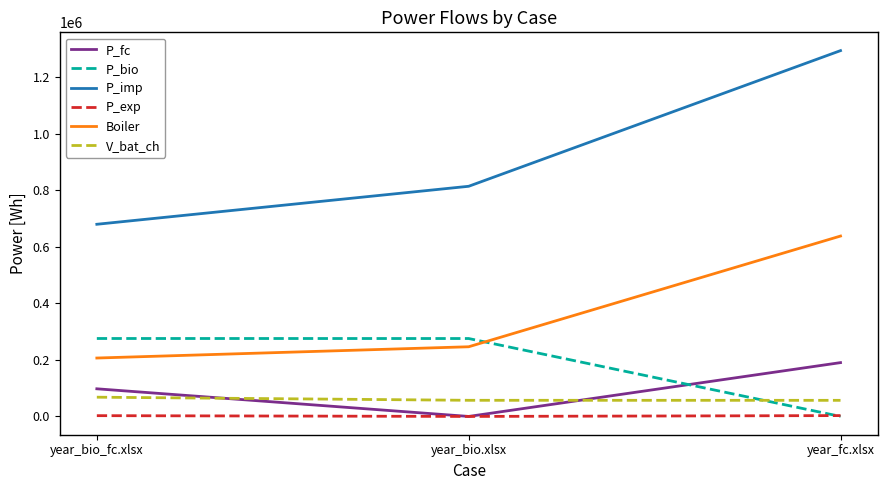

Which series has the largest range (max minus min)?

P_imp